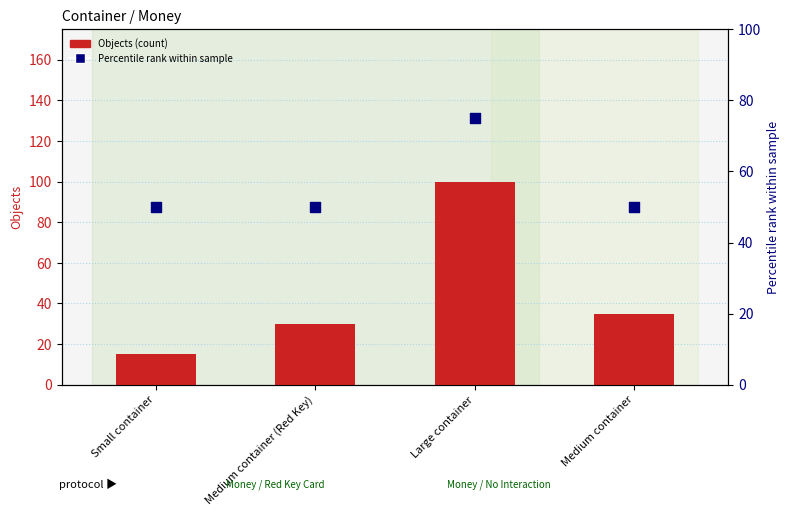

At which category is the sum across all series the highest?

Large container